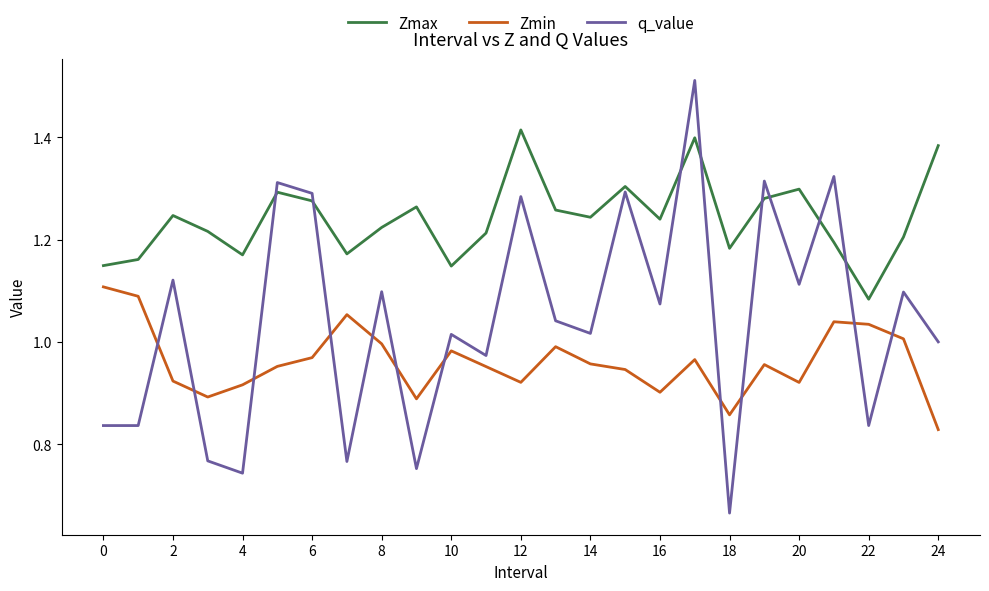

Which series has the largest range (max minus min)?

q_value